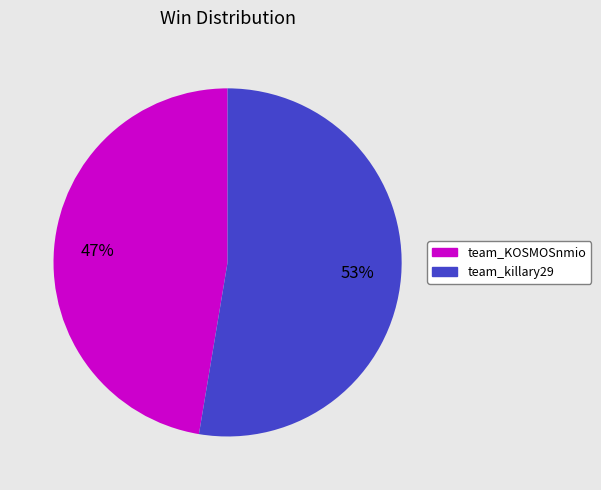

To the nearest percent, what is the combined percentage of team_killary29 and team_KOSMOSnmio?

100%